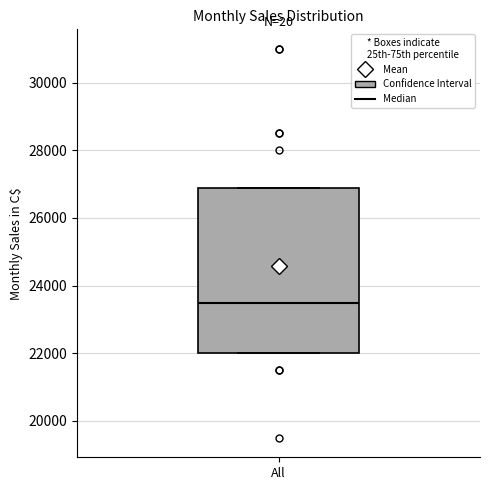

Where does the median line of the box for All sit on the y-axis? The values are not printed on the chart, so give them approximately, as read against the axis.

23600